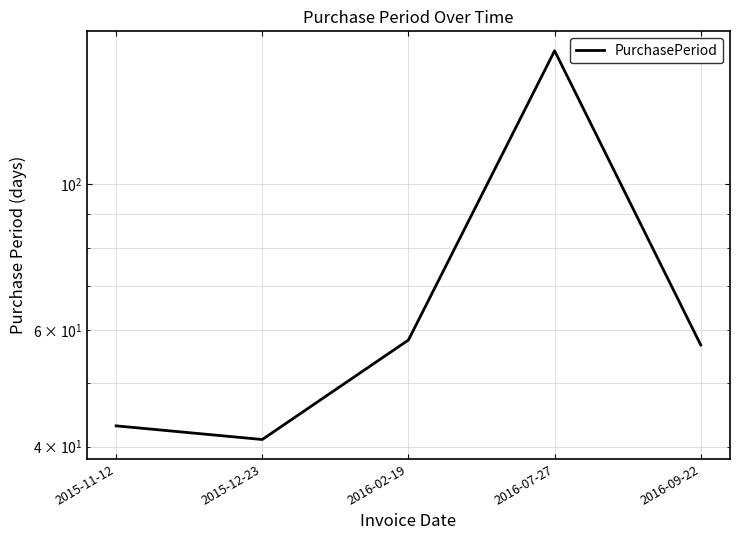

Between 2016-07-27 and 2015-11-12, which is larger?

2016-07-27